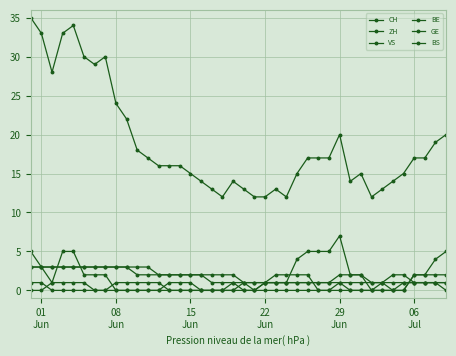

How many lines are shown in the chart?

6